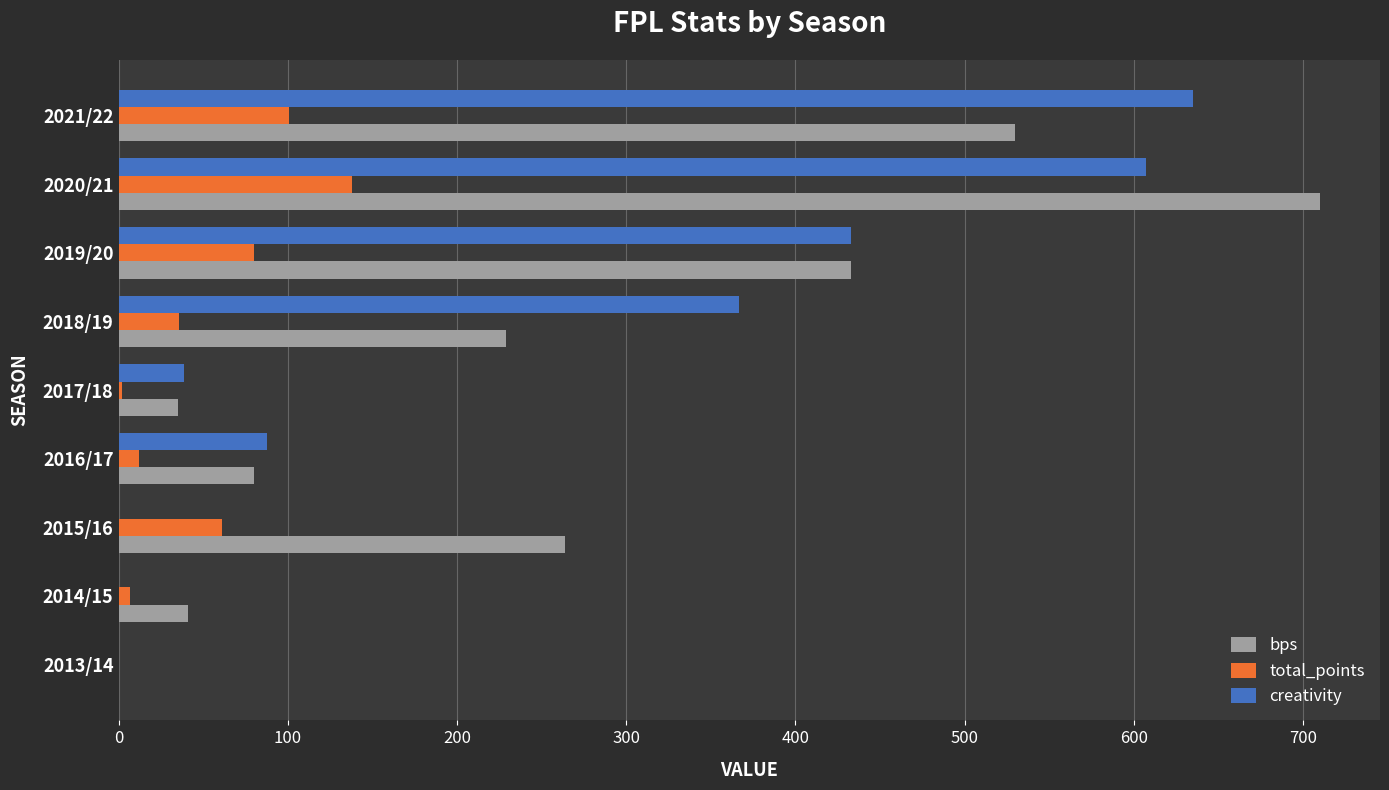

Which series changed the most between 2018/19 and 2019/20?

bps